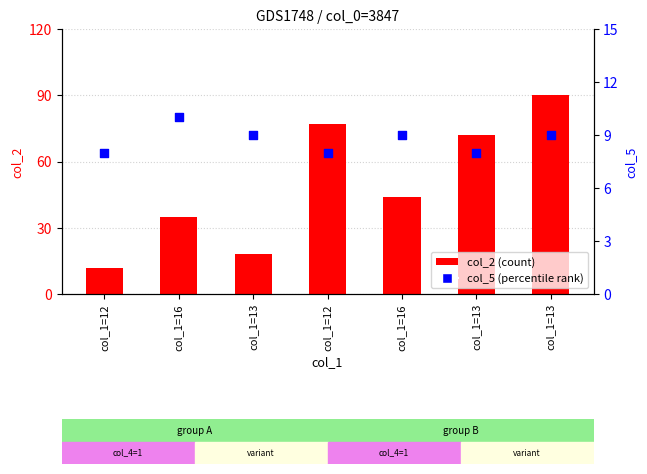

Which series has the largest total across all categories?

col_2 (count)